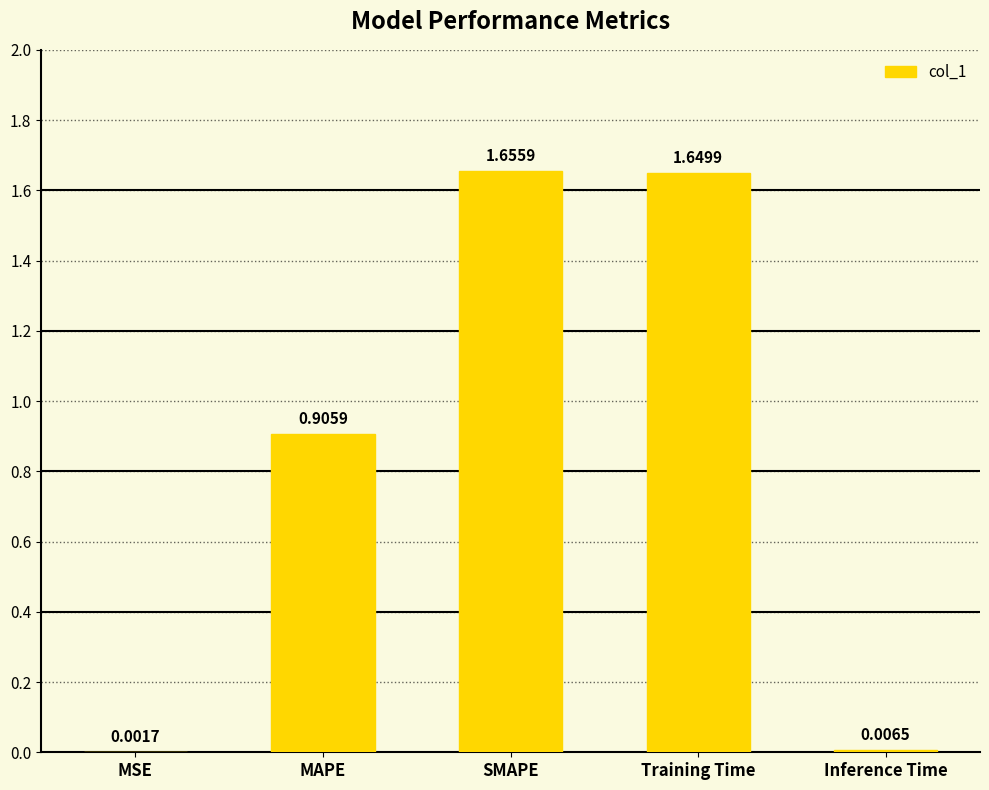

At which category does the chart reach its peak across all series?

SMAPE